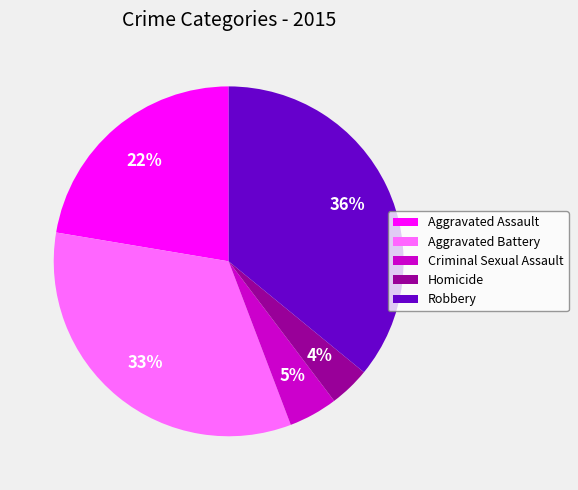

Does Aggravated Battery account for over 50% of the chart?

No